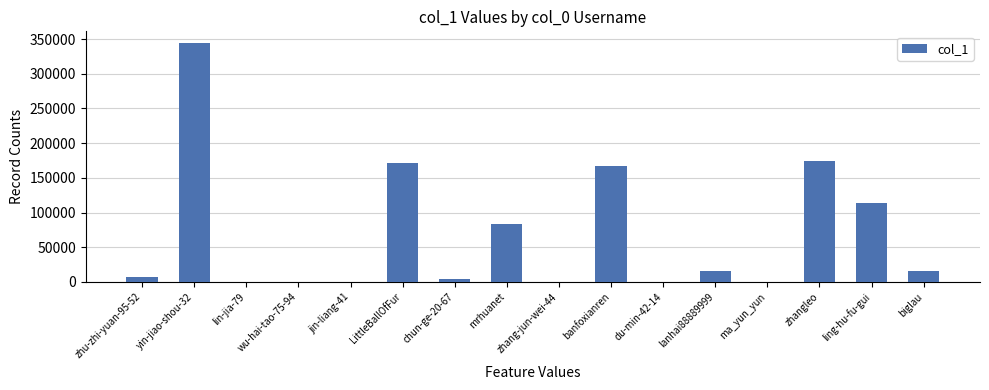

What is the ratio of the value at ling-hu-fu-gui to the value at zhangleo?

0.7